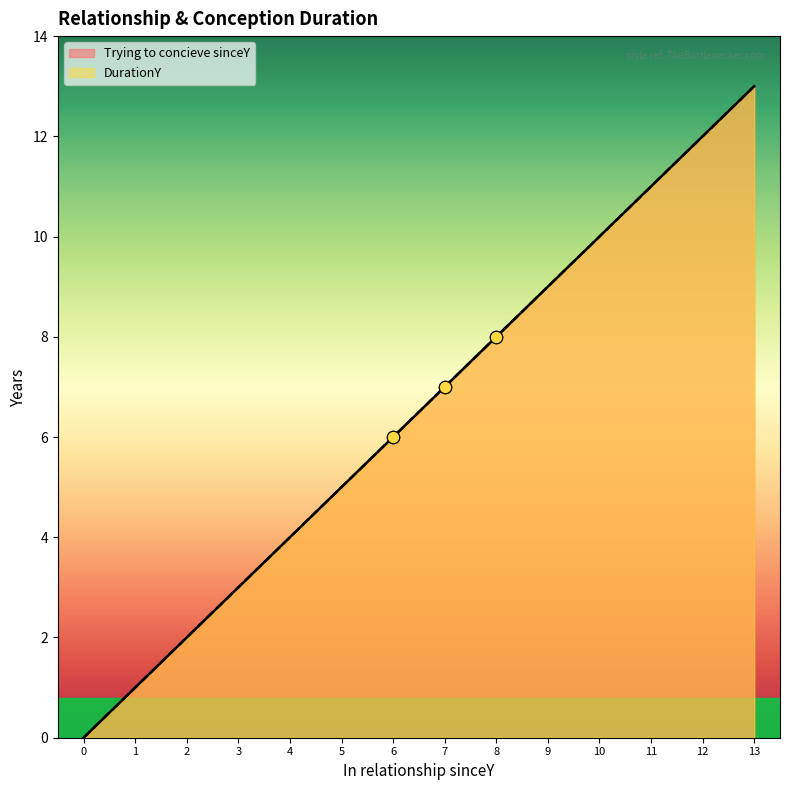

Which series contains the highest Y value?

Trying to concieve sinceY